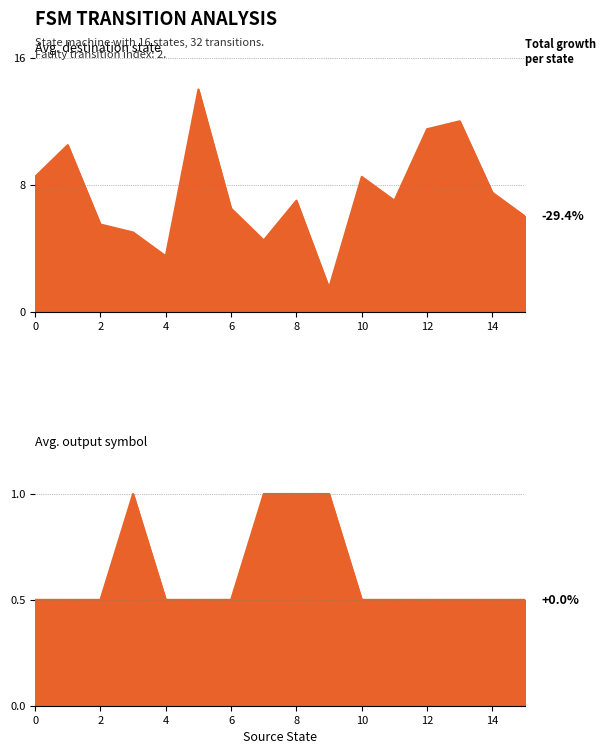

Which series changed the most between 8 and 11?

destination_state